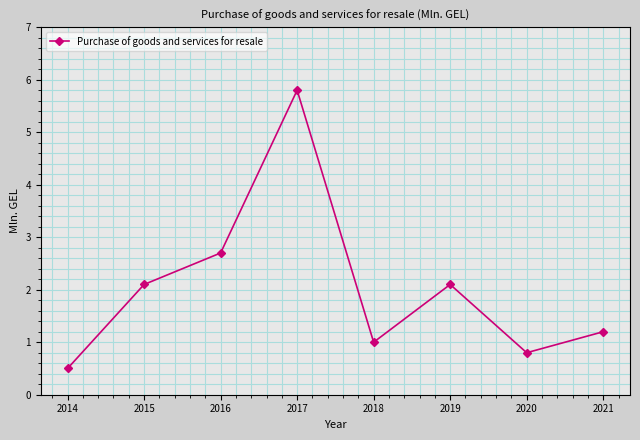

Is it true that the value at 2018 is 1.0?

True